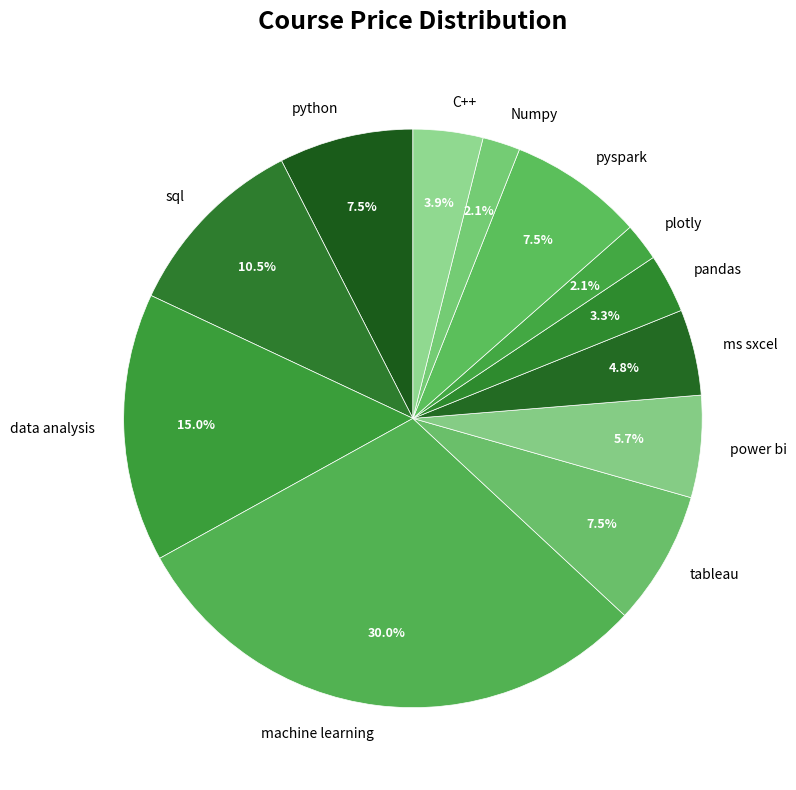

Which has a higher value, sql or C++?

sql